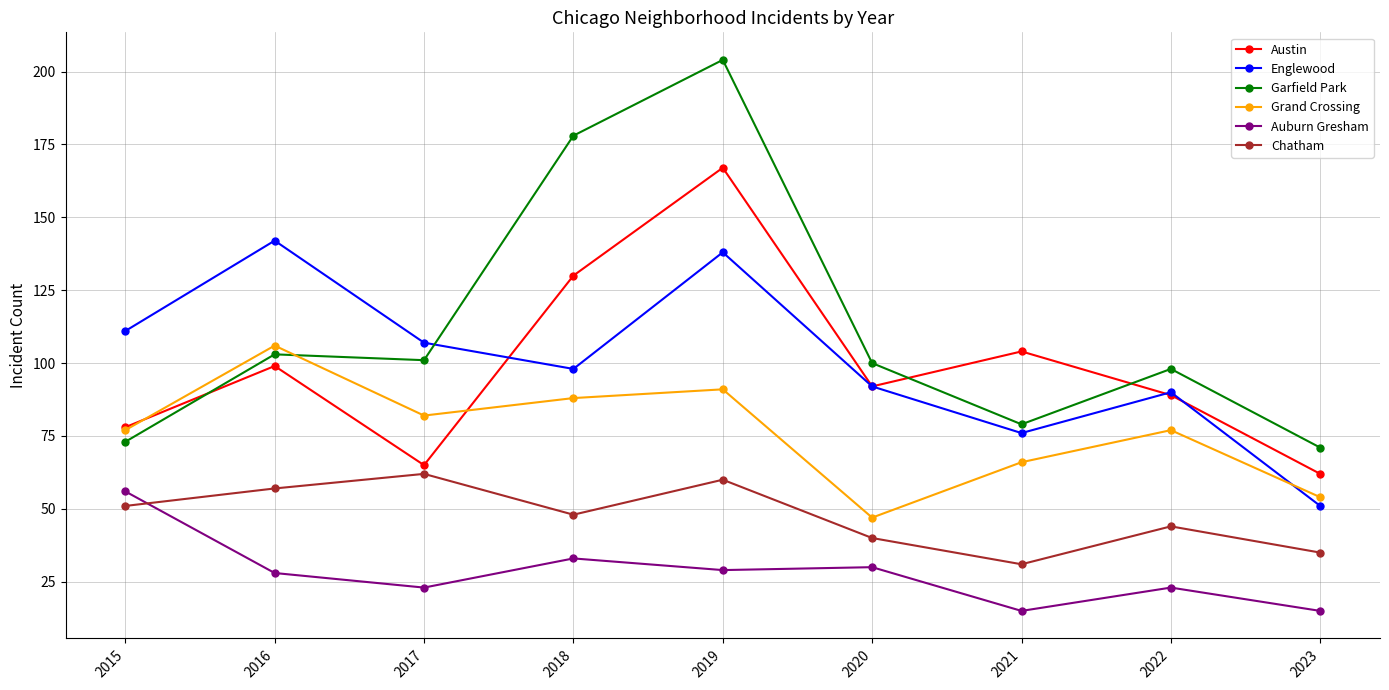

Which series has the widest spread of values?

Garfield Park